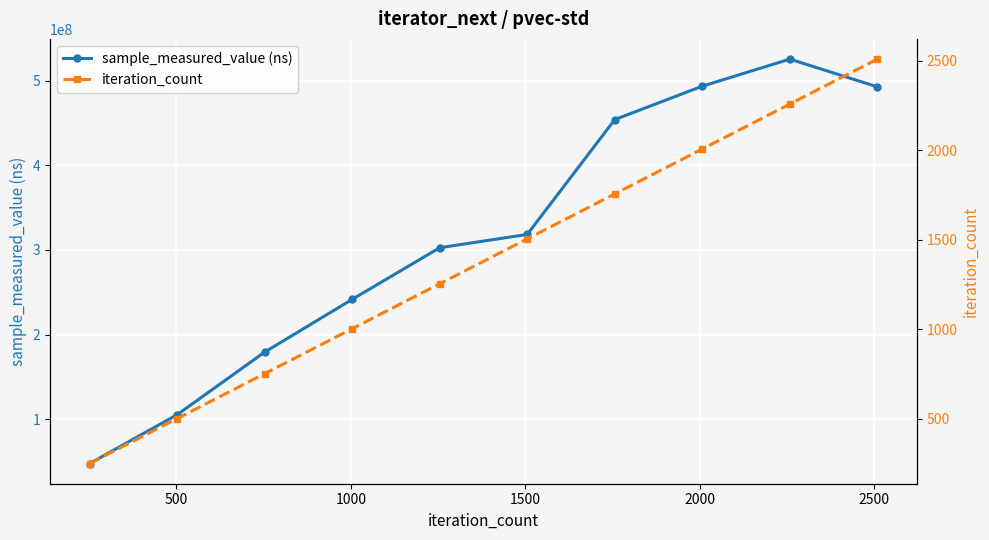

How many lines are shown in the chart?

2